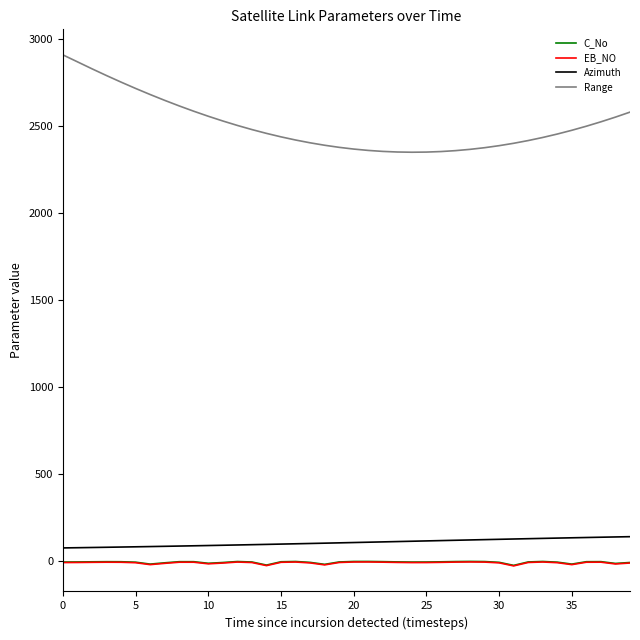

Is this an area chart (filled region under the line)?

No